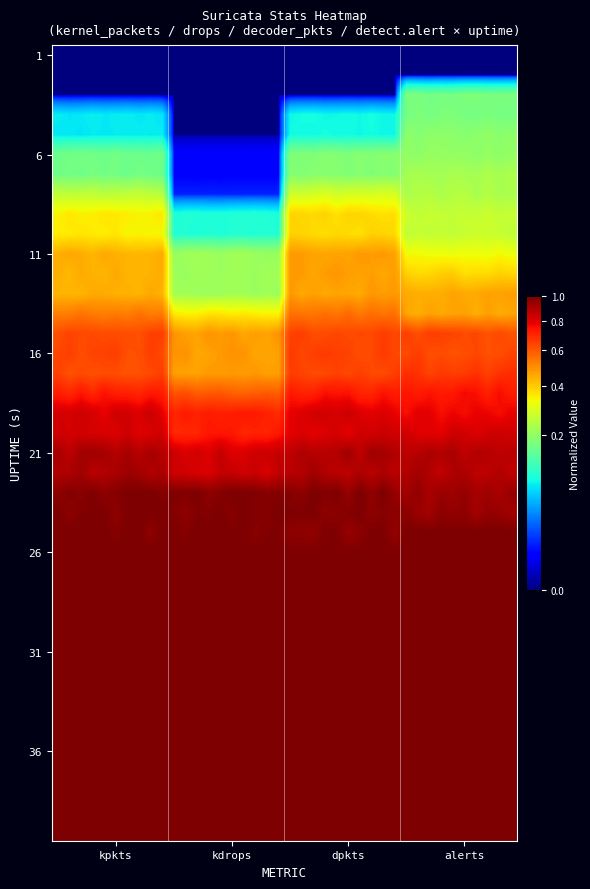

Reading left to right, extract all data points from this chart.

row_0: 0.0	0.0	0.0	0.0	0.0	0.0	0.0	0.0	0.0	0.0	0.0	0.0	0.0	0.0	0.0	0.0	0.0	0.0	0.0	0.0	0.0	0.0	0.0	0.0	0.0	0.0	0.0	0.0	0.0	0.0	0.0	0.0	0.0	0.0	0.0	0.0	0.0	0.0	0.0	0.0
row_1: 0.0	0.0	0.0	0.0	0.0	0.0	0.0	0.0	0.0	0.0	0.0	0.0	0.0	0.0	0.0	0.0	0.0	0.0	0.0	0.0	0.0	0.0	0.0	0.0	0.0	0.0	0.0	0.0	0.0	0.0	0.0	0.0	0.0	0.0	0.0	0.0	0.0	0.0	0.0	0.0
row_2: 0.0	0.0	0.0	0.0	0.0	0.0	0.0	0.0	0.0	0.0	0.0	0.0	0.0	0.0	0.0	0.0	0.0	0.0	0.0	0.0	0.0	0.0	0.0	0.0	0.0	0.0	0.0	0.0	0.0	0.0	0.2	0.2	0.2	0.2	0.2	0.2	0.2	0.2	0.2	0.2
row_3: 0.1	0.1	0.1	0.1	0.1	0.1	0.1	0.1	0.1	0.1	0.0	0.0	0.0	0.0	0.0	0.0	0.0	0.0	0.0	0.0	0.1	0.1	0.1	0.1	0.1	0.1	0.1	0.1	0.1	0.1	0.2	0.2	0.2	0.2	0.2	0.2	0.2	0.2	0.2	0.2
row_4: 0.1	0.1	0.1	0.1	0.1	0.1	0.1	0.1	0.1	0.1	0.0	0.0	0.0	0.0	0.0	0.0	0.0	0.0	0.0	0.0	0.1	0.1	0.1	0.1	0.1	0.1	0.1	0.1	0.1	0.1	0.2	0.2	0.2	0.2	0.2	0.2	0.2	0.2	0.2	0.2
row_5: 0.2	0.2	0.2	0.2	0.2	0.2	0.2	0.2	0.2	0.2	0.0	0.0	0.0	0.0	0.0	0.0	0.0	0.0	0.0	0.0	0.2	0.2	0.2	0.2	0.2	0.2	0.2	0.2	0.2	0.2	0.2	0.2	0.2	0.2	0.2	0.2	0.2	0.2	0.2	0.2
row_6: 0.2	0.2	0.2	0.2	0.2	0.2	0.2	0.2	0.2	0.2	0.0	0.0	0.0	0.0	0.0	0.0	0.0	0.0	0.0	0.0	0.2	0.2	0.2	0.2	0.2	0.2	0.2	0.2	0.2	0.2	0.2	0.2	0.2	0.2	0.2	0.2	0.2	0.2	0.2	0.2
row_7: 0.3	0.3	0.3	0.3	0.2	0.3	0.3	0.3	0.3	0.2	0.0	0.0	0.0	0.0	0.0	0.0	0.0	0.0	0.0	0.0	0.3	0.3	0.3	0.3	0.3	0.3	0.3	0.3	0.3	0.3	0.2	0.2	0.2	0.2	0.2	0.2	0.2	0.2	0.2	0.2
row_8: 0.3	0.4	0.3	0.3	0.4	0.4	0.4	0.3	0.3	0.4	0.1	0.1	0.1	0.1	0.1	0.1	0.1	0.1	0.1	0.1	0.4	0.4	0.4	0.4	0.4	0.4	0.4	0.4	0.4	0.4	0.3	0.3	0.3	0.3	0.3	0.3	0.3	0.3	0.3	0.3
row_9: 0.4	0.4	0.4	0.4	0.3	0.4	0.3	0.3	0.3	0.3	0.1	0.1	0.1	0.1	0.1	0.1	0.1	0.1	0.1	0.1	0.4	0.4	0.4	0.4	0.4	0.4	0.4	0.4	0.4	0.4	0.3	0.3	0.3	0.3	0.3	0.3	0.3	0.3	0.3	0.3
row_10: 0.4	0.5	0.4	0.4	0.5	0.4	0.4	0.4	0.4	0.5	0.2	0.2	0.2	0.2	0.2	0.2	0.2	0.2	0.2	0.2	0.5	0.5	0.5	0.5	0.5	0.5	0.5	0.5	0.5	0.5	0.3	0.3	0.3	0.3	0.3	0.3	0.3	0.3	0.3	0.3
row_11: 0.4	0.4	0.5	0.4	0.4	0.5	0.4	0.4	0.4	0.5	0.2	0.2	0.2	0.2	0.2	0.2	0.2	0.2	0.2	0.2	0.5	0.5	0.5	0.5	0.5	0.5	0.5	0.5	0.5	0.5	0.4	0.4	0.4	0.4	0.4	0.4	0.4	0.4	0.4	0.4
row_12: 0.4	0.4	0.4	0.5	0.5	0.4	0.4	0.4	0.5	0.4	0.2	0.2	0.2	0.2	0.2	0.2	0.2	0.2	0.2	0.2	0.5	0.5	0.5	0.5	0.5	0.5	0.5	0.5	0.5	0.5	0.5	0.4	0.4	0.4	0.5	0.5	0.5	0.5	0.5	0.5
row_13: 0.5	0.5	0.5	0.5	0.5	0.5	0.5	0.6	0.5	0.5	0.4	0.3	0.3	0.4	0.4	0.3	0.4	0.3	0.3	0.3	0.6	0.5	0.5	0.6	0.5	0.6	0.5	0.6	0.5	0.6	0.5	0.4	0.5	0.5	0.5	0.5	0.4	0.5	0.4	0.5
row_14: 0.6	0.6	0.6	0.6	0.6	0.6	0.6	0.6	0.6	0.7	0.5	0.5	0.5	0.5	0.5	0.5	0.5	0.5	0.5	0.5	0.6	0.7	0.6	0.6	0.6	0.6	0.6	0.6	0.7	0.6	0.7	0.6	0.7	0.6	0.6	0.6	0.6	0.6	0.6	0.6
row_15: 0.6	0.7	0.6	0.6	0.6	0.7	0.6	0.6	0.7	0.6	0.5	0.5	0.5	0.5	0.5	0.5	0.5	0.5	0.5	0.5	0.7	0.6	0.7	0.7	0.6	0.6	0.6	0.6	0.7	0.6	0.6	0.7	0.6	0.6	0.6	0.6	0.6	0.6	0.6	0.6
row_16: 0.6	0.6	0.6	0.6	0.6	0.6	0.6	0.6	0.6	0.7	0.5	0.5	0.5	0.5	0.5	0.5	0.5	0.5	0.5	0.5	0.7	0.6	0.6	0.6	0.6	0.6	0.7	0.6	0.6	0.7	0.7	0.7	0.6	0.7	0.7	0.7	0.7	0.6	0.7	0.7
row_17: 0.7	0.7	0.7	0.7	0.8	0.7	0.7	0.7	0.7	0.7	0.6	0.6	0.6	0.6	0.6	0.6	0.6	0.6	0.6	0.6	0.7	0.7	0.7	0.8	0.7	0.8	0.7	0.7	0.7	0.7	0.7	0.7	0.7	0.7	0.7	0.8	0.8	0.7	0.8	0.7
row_18: 0.8	0.8	0.8	0.8	0.8	0.8	0.8	0.8	0.8	0.8	0.7	0.7	0.7	0.7	0.7	0.7	0.7	0.7	0.7	0.7	0.8	0.8	0.8	0.8	0.8	0.8	0.8	0.8	0.8	0.8	0.8	0.8	0.8	0.8	0.8	0.8	0.8	0.8	0.8	0.8
row_19: 0.8	0.8	0.8	0.8	0.8	0.8	0.8	0.8	0.8	0.8	0.7	0.7	0.7	0.7	0.7	0.7	0.7	0.7	0.7	0.7	0.8	0.8	0.8	0.8	0.8	0.8	0.8	0.8	0.8	0.8	0.8	0.8	0.8	0.8	0.8	0.8	0.8	0.8	0.8	0.8
row_20: 0.9	0.9	0.9	0.9	0.9	0.9	0.9	0.9	0.9	0.9	0.8	0.8	0.8	0.8	0.9	0.8	0.8	0.8	0.8	0.9	0.9	0.9	0.9	0.9	0.9	0.9	0.9	0.9	0.9	0.9	0.9	0.9	0.9	0.9	0.9	0.9	0.9	0.9	0.9	0.9
row_21: 0.9	0.9	0.9	0.9	0.9	0.9	0.9	0.9	0.9	0.9	0.8	0.8	0.8	0.8	0.9	0.9	0.8	0.8	0.8	0.9	0.9	0.9	0.9	0.9	0.9	0.9	0.9	0.9	0.9	0.9	0.9	0.9	0.9	0.9	0.9	0.9	0.9	0.9	0.9	0.9
row_22: 1.0	1.0	1.0	1.0	1.0	1.0	1.0	1.0	1.0	1.0	1.0	1.0	1.0	1.0	1.0	1.0	1.0	1.0	1.0	1.0	1.0	1.0	1.0	1.0	1.0	0.9	1.0	1.0	1.0	0.9	0.9	1.0	0.9	0.9	0.9	1.0	0.9	0.9	0.9	0.9
row_23: 1.0	1.0	1.0	1.0	1.0	1.0	1.0	1.0	1.0	1.0	1.0	1.0	1.0	1.0	1.0	1.0	1.0	1.0	1.0	1.0	1.0	1.0	1.0	1.0	1.0	1.0	1.0	1.0	1.0	1.0	1.0	0.9	0.9	1.0	1.0	1.0	0.9	1.0	0.9	0.9
row_24: 1.0	1.0	1.0	1.0	1.0	1.0	1.0	1.0	1.0	1.0	1.0	1.0	1.0	1.0	1.0	1.0	1.0	1.0	1.0	1.0	1.0	1.0	1.0	1.0	1.0	0.9	1.0	1.0	1.0	0.9	1.0	1.0	1.0	1.0	1.0	1.0	1.0	1.0	1.0	1.0
row_25: 1.0	1.0	1.0	1.0	1.0	1.0	1.0	1.0	1.0	1.0	1.0	1.0	1.0	1.0	1.0	1.0	1.0	1.0	1.0	1.0	1.0	1.0	1.0	1.0	1.0	1.0	1.0	1.0	1.0	1.0	1.0	1.0	1.0	1.0	1.0	1.0	1.0	1.0	1.0	1.0
row_26: 1.0	1.0	1.0	1.0	1.0	1.0	1.0	1.0	1.0	1.0	1.0	1.0	1.0	1.0	1.0	1.0	1.0	1.0	1.0	1.0	1.0	1.0	1.0	1.0	1.0	1.0	1.0	1.0	1.0	1.0	1.0	1.0	1.0	1.0	1.0	1.0	1.0	1.0	1.0	1.0
row_27: 1.0	1.0	1.0	1.0	1.0	1.0	1.0	1.0	1.0	1.0	1.0	1.0	1.0	1.0	1.0	1.0	1.0	1.0	1.0	1.0	1.0	1.0	1.0	1.0	1.0	1.0	1.0	1.0	1.0	1.0	1.0	1.0	1.0	1.0	1.0	1.0	1.0	1.0	1.0	1.0
row_28: 1.0	1.0	1.0	1.0	1.0	1.0	1.0	1.0	1.0	1.0	1.0	1.0	1.0	1.0	1.0	1.0	1.0	1.0	1.0	1.0	1.0	1.0	1.0	1.0	1.0	1.0	1.0	1.0	1.0	1.0	1.0	1.0	1.0	1.0	1.0	1.0	1.0	1.0	1.0	1.0
row_29: 1.0	1.0	1.0	1.0	1.0	1.0	1.0	1.0	1.0	1.0	1.0	1.0	1.0	1.0	1.0	1.0	1.0	1.0	1.0	1.0	1.0	1.0	1.0	1.0	1.0	1.0	1.0	1.0	1.0	1.0	1.0	1.0	1.0	1.0	1.0	1.0	1.0	1.0	1.0	1.0
row_30: 1.0	1.0	1.0	1.0	1.0	1.0	1.0	1.0	1.0	1.0	1.0	1.0	1.0	1.0	1.0	1.0	1.0	1.0	1.0	1.0	1.0	1.0	1.0	1.0	1.0	1.0	1.0	1.0	1.0	1.0	1.0	1.0	1.0	1.0	1.0	1.0	1.0	1.0	1.0	1.0
row_31: 1.0	1.0	1.0	1.0	1.0	1.0	1.0	1.0	1.0	1.0	1.0	1.0	1.0	1.0	1.0	1.0	1.0	1.0	1.0	1.0	1.0	1.0	1.0	1.0	1.0	1.0	1.0	1.0	1.0	1.0	1.0	1.0	1.0	1.0	1.0	1.0	1.0	1.0	1.0	1.0
row_32: 1.0	1.0	1.0	1.0	1.0	1.0	1.0	1.0	1.0	1.0	1.0	1.0	1.0	1.0	1.0	1.0	1.0	1.0	1.0	1.0	1.0	1.0	1.0	1.0	1.0	1.0	1.0	1.0	1.0	1.0	1.0	1.0	1.0	1.0	1.0	1.0	1.0	1.0	1.0	1.0
row_33: 1.0	1.0	1.0	1.0	1.0	1.0	1.0	1.0	1.0	1.0	1.0	1.0	1.0	1.0	1.0	1.0	1.0	1.0	1.0	1.0	1.0	1.0	1.0	1.0	1.0	1.0	1.0	1.0	1.0	1.0	1.0	1.0	1.0	1.0	1.0	1.0	1.0	1.0	1.0	1.0
row_34: 1.0	1.0	1.0	1.0	1.0	1.0	1.0	1.0	1.0	1.0	1.0	1.0	1.0	1.0	1.0	1.0	1.0	1.0	1.0	1.0	1.0	1.0	1.0	1.0	1.0	1.0	1.0	1.0	1.0	1.0	1.0	1.0	1.0	1.0	1.0	1.0	1.0	1.0	1.0	1.0
row_35: 1.0	1.0	1.0	1.0	1.0	1.0	1.0	1.0	1.0	1.0	1.0	1.0	1.0	1.0	1.0	1.0	1.0	1.0	1.0	1.0	1.0	1.0	1.0	1.0	1.0	1.0	1.0	1.0	1.0	1.0	1.0	1.0	1.0	1.0	1.0	1.0	1.0	1.0	1.0	1.0
row_36: 1.0	1.0	1.0	1.0	1.0	1.0	1.0	1.0	1.0	1.0	1.0	1.0	1.0	1.0	1.0	1.0	1.0	1.0	1.0	1.0	1.0	1.0	1.0	1.0	1.0	1.0	1.0	1.0	1.0	1.0	1.0	1.0	1.0	1.0	1.0	1.0	1.0	1.0	1.0	1.0
row_37: 1.0	1.0	1.0	1.0	1.0	1.0	1.0	1.0	1.0	1.0	1.0	1.0	1.0	1.0	1.0	1.0	1.0	1.0	1.0	1.0	1.0	1.0	1.0	1.0	1.0	1.0	1.0	1.0	1.0	1.0	1.0	1.0	1.0	1.0	1.0	1.0	1.0	1.0	1.0	1.0
row_38: 1.0	1.0	1.0	1.0	1.0	1.0	1.0	1.0	1.0	1.0	1.0	1.0	1.0	1.0	1.0	1.0	1.0	1.0	1.0	1.0	1.0	1.0	1.0	1.0	1.0	1.0	1.0	1.0	1.0	1.0	1.0	1.0	1.0	1.0	1.0	1.0	1.0	1.0	1.0	1.0
row_39: 1.0	1.0	1.0	1.0	1.0	1.0	1.0	1.0	1.0	1.0	1.0	1.0	1.0	1.0	1.0	1.0	1.0	1.0	1.0	1.0	1.0	1.0	1.0	1.0	1.0	1.0	1.0	1.0	1.0	1.0	1.0	1.0	1.0	1.0	1.0	1.0	1.0	1.0	1.0	1.0